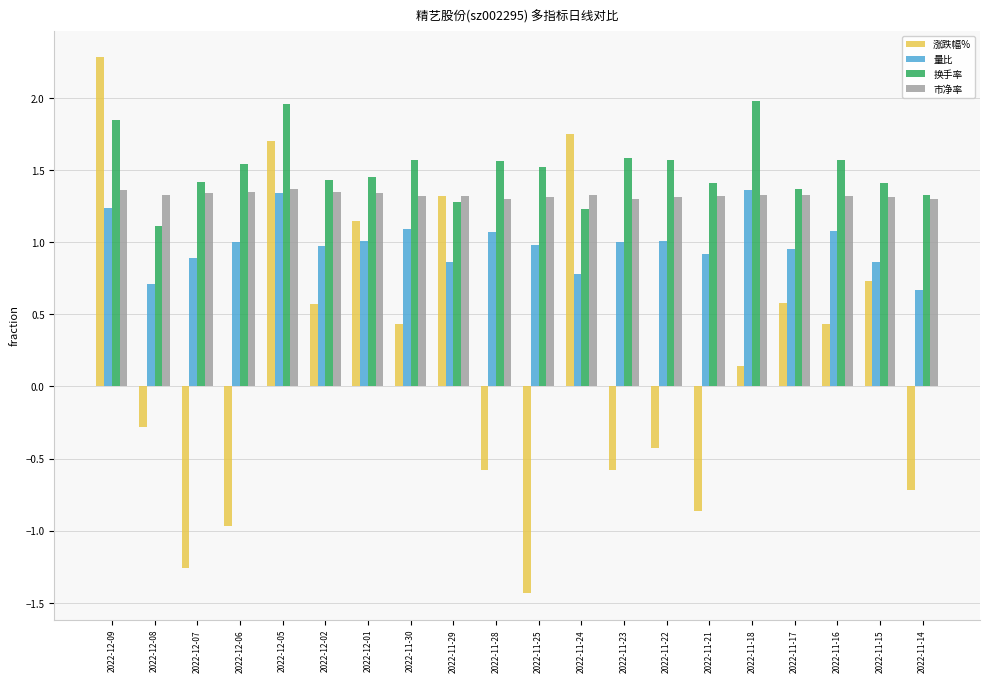

What is the maximum value shown in the chart?

2.3